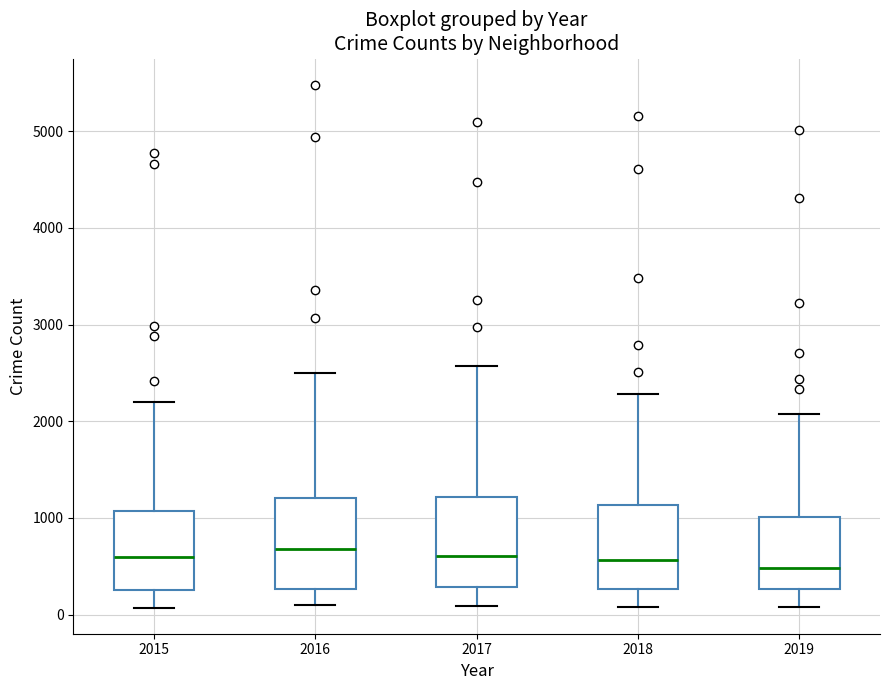

Reading left to right, read every box against the y-axis: the position of its median line, the range the box covers, and the ends of its whiskers. The values are not printed on the chart, so give them approximately, as read against the axis.

2015: median 600, box 300 to 1100, whiskers 100 to 2200
2016: median 700, box 300 to 1200, whiskers 100 to 2500
2017: median 600, box 300 to 1200, whiskers 100 to 2600
2018: median 600, box 300 to 1100, whiskers 100 to 2300
2019: median 500, box 300 to 1000, whiskers 100 to 2100